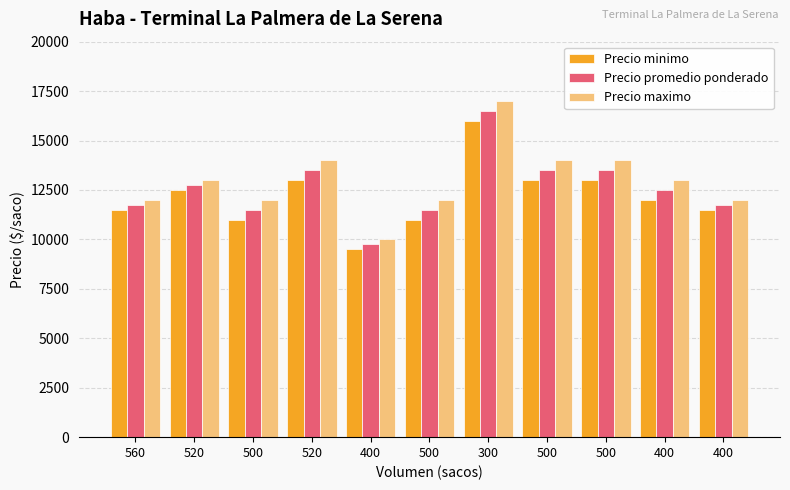

At how many categories does at least one series exceed 10761?

10